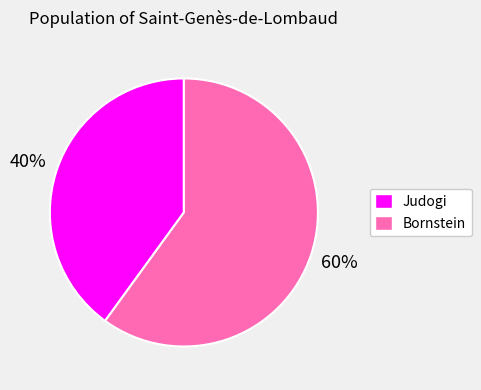

How many slices are in this pie chart?

2